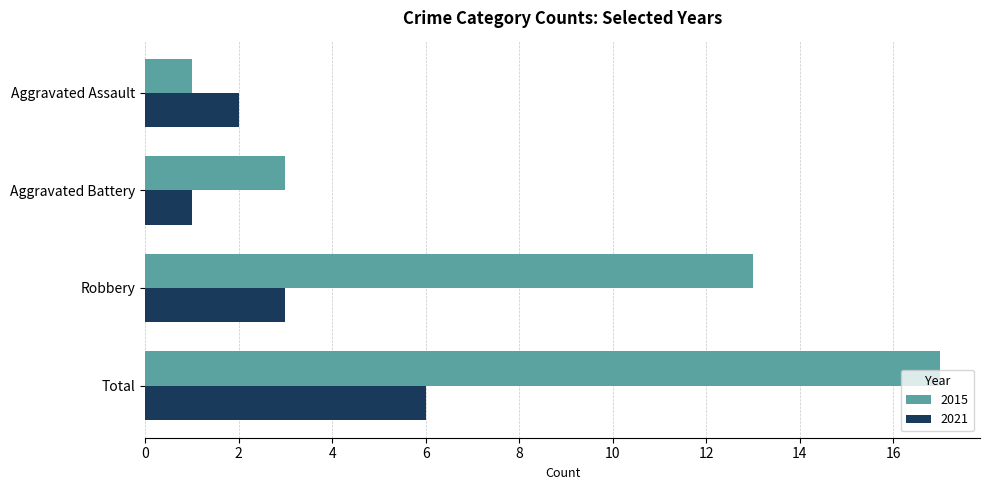

What is the greatest value displayed?

17